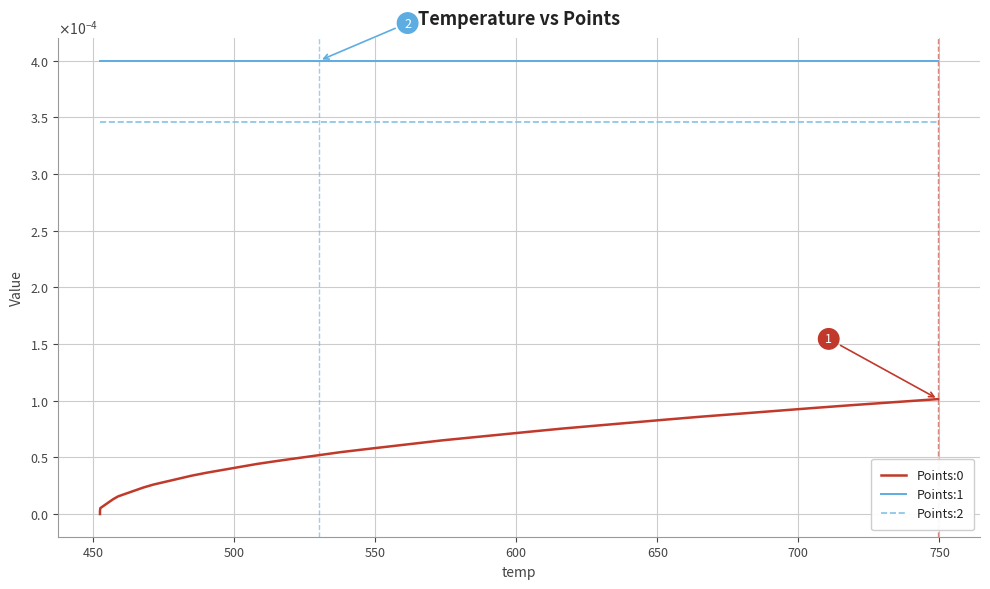

True or false: Points:1 and Points:0 intersect in this chart.

False